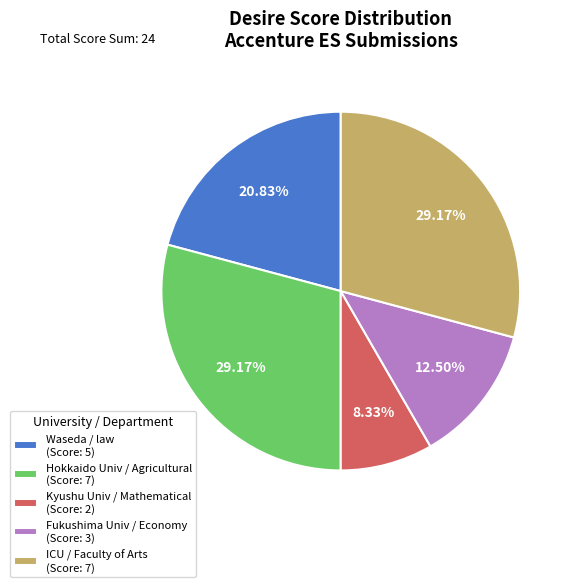

To the nearest percent, what is the difference between the largest and smallest slice percentages?

21%